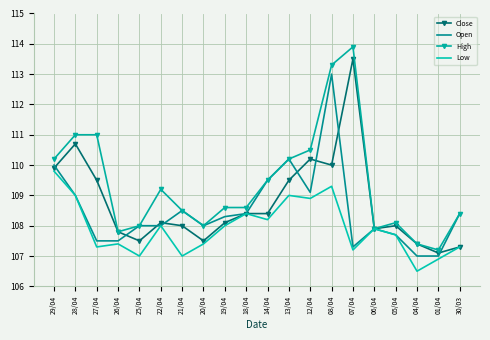

Count the number of categories in the chart.

20